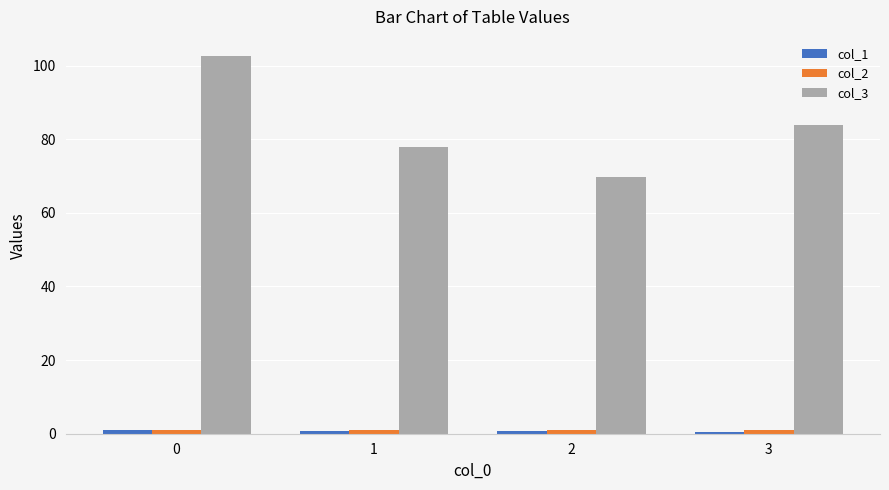

Which series has the largest total across all categories?

col_3